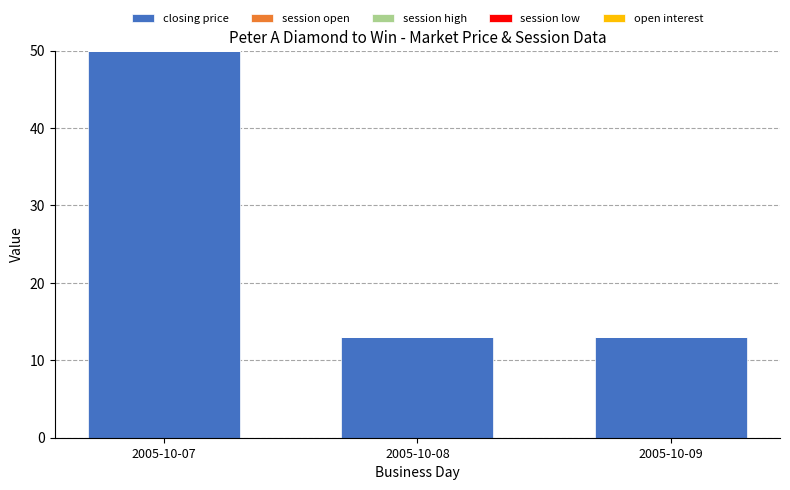

How many distinct data groups are displayed?

1